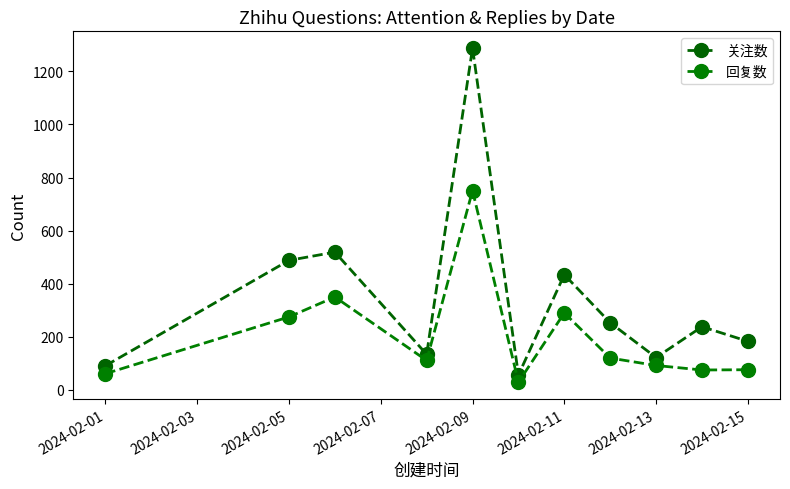

How many values in the 关注数 series are below 238?

5